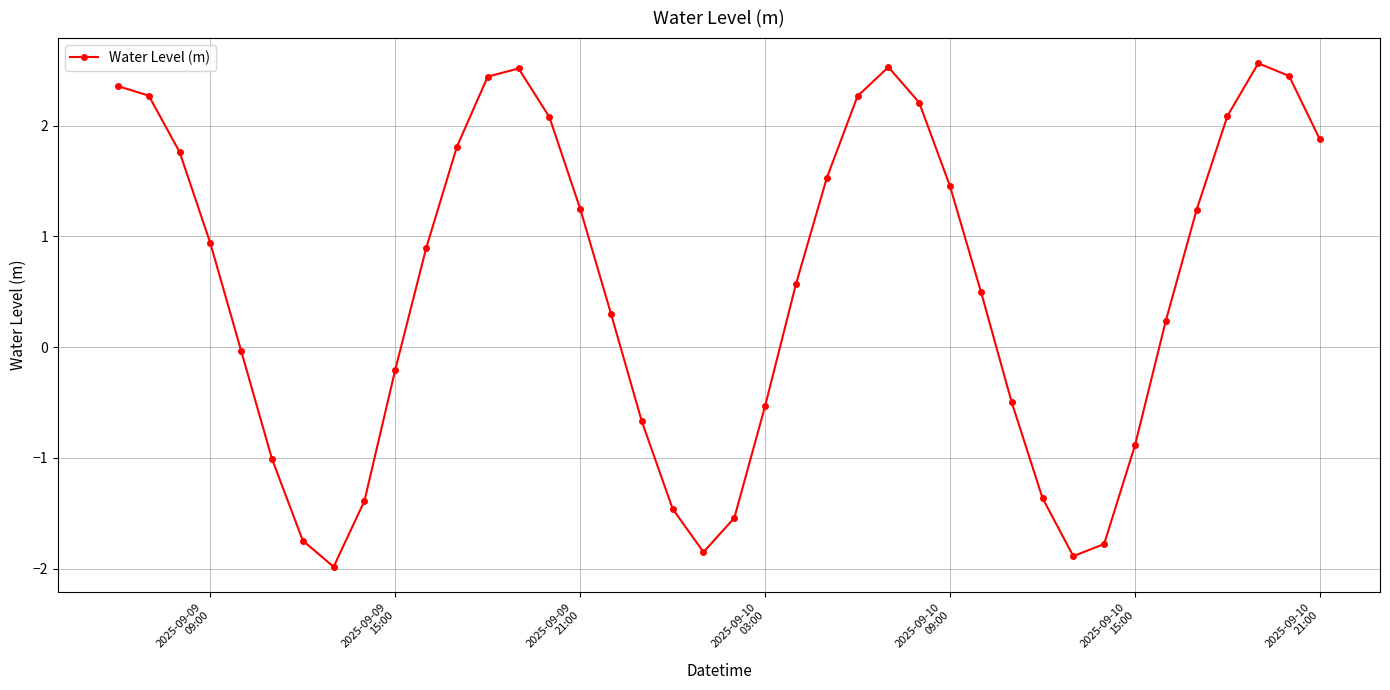

What is the smallest value displayed?

-2.0